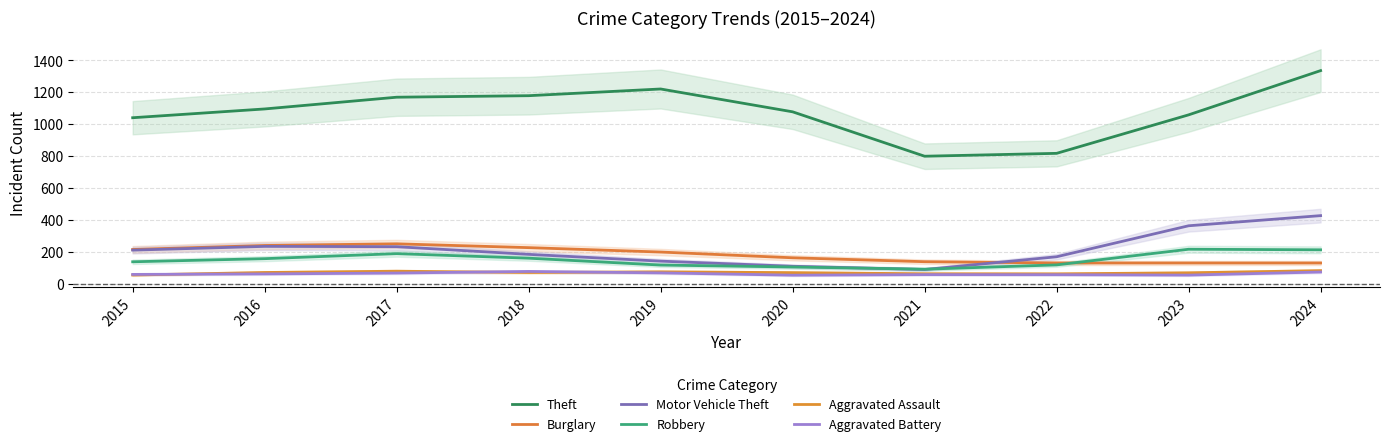

What is the spread (max minus min) of values at 2024?

1261.0